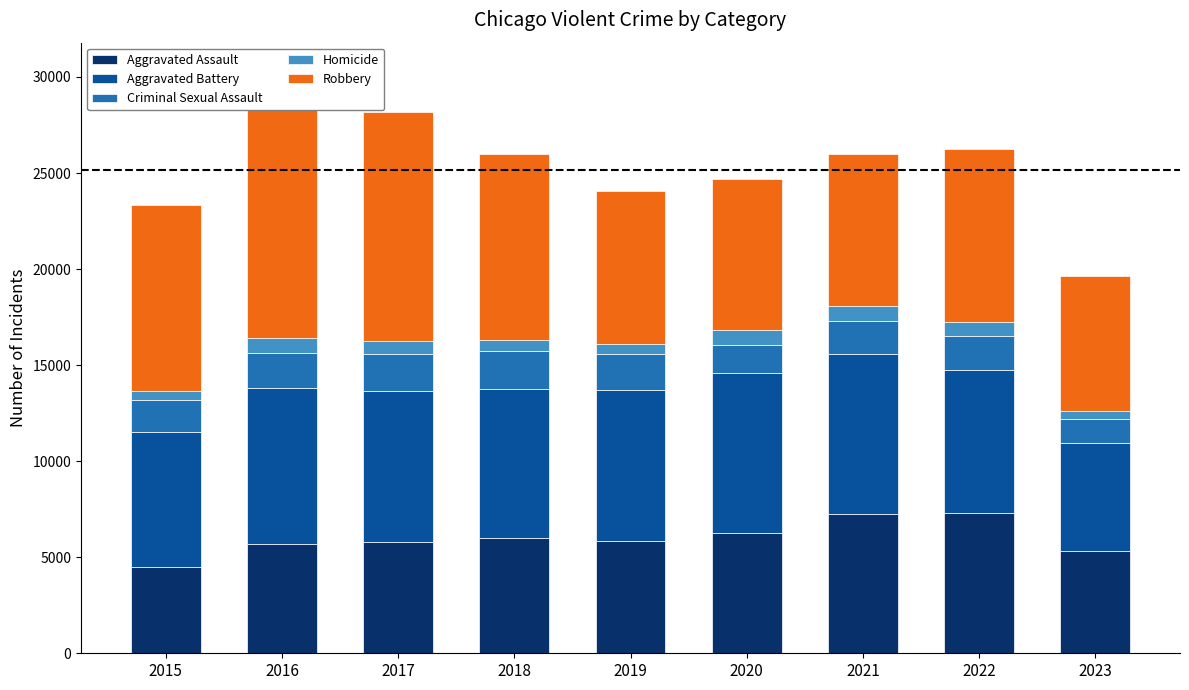

Between 2023 and 2018, which is larger?

2018